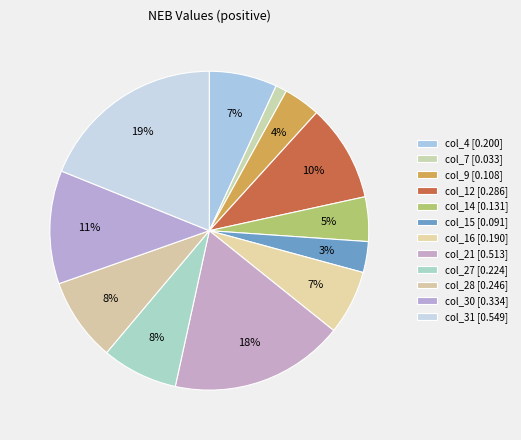

True or false: col_21 accounts for 10% of the total.

False